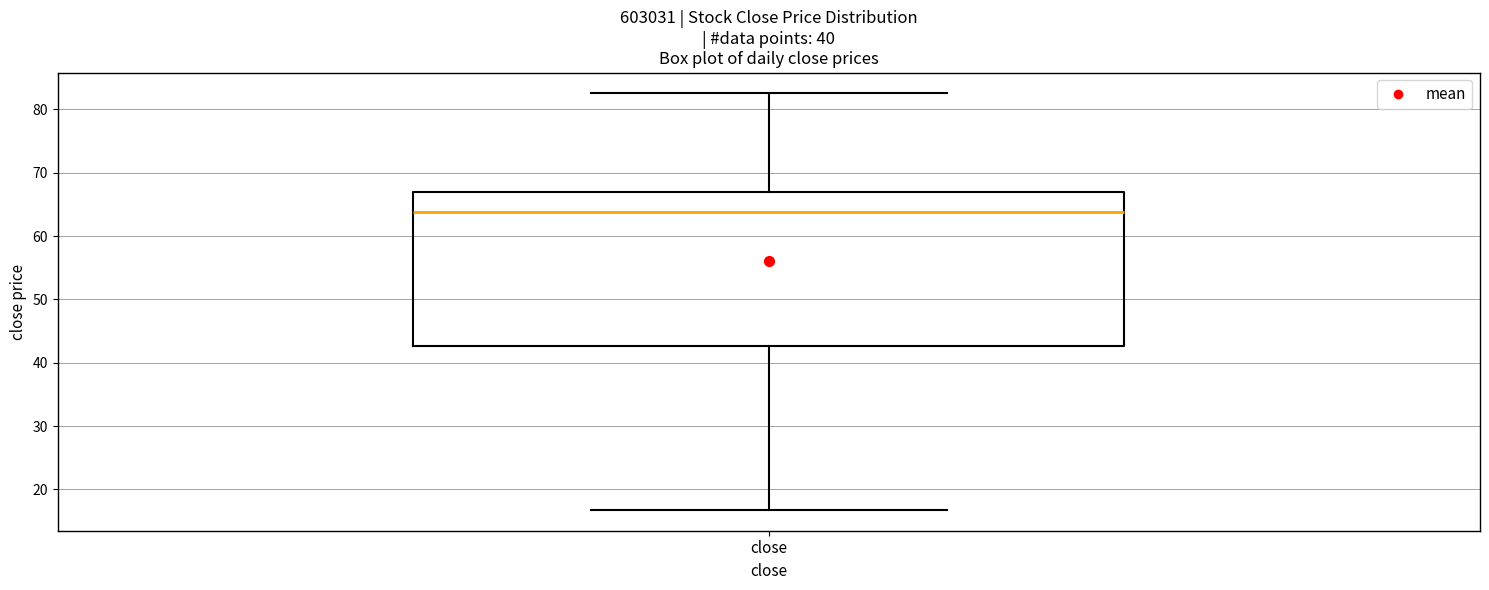

Read this box plot against the y-axis: the position of the median line, the range covered by the box, and the ends of both whiskers. The values are not printed on the chart, so give them approximately, as read against the axis.

median 64, box 43 to 67, whiskers 17 to 83